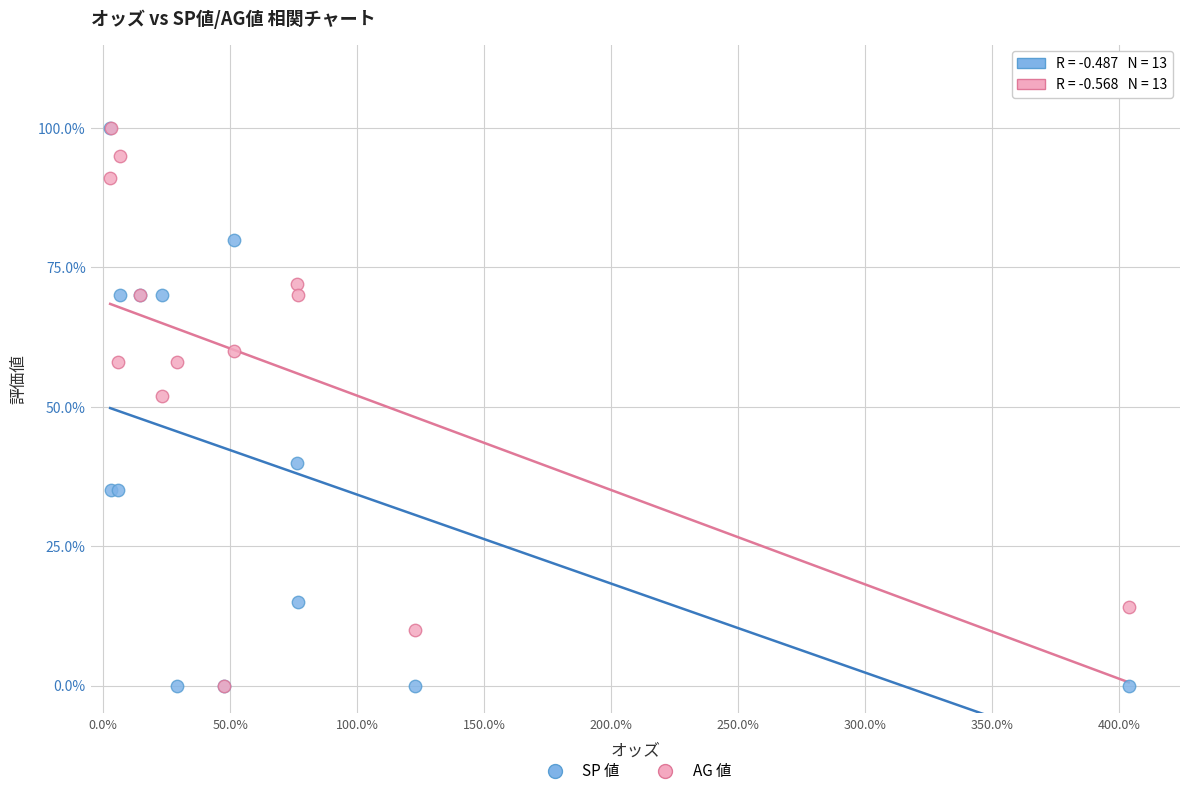

Across all series, what Y value is closest to 50?

52